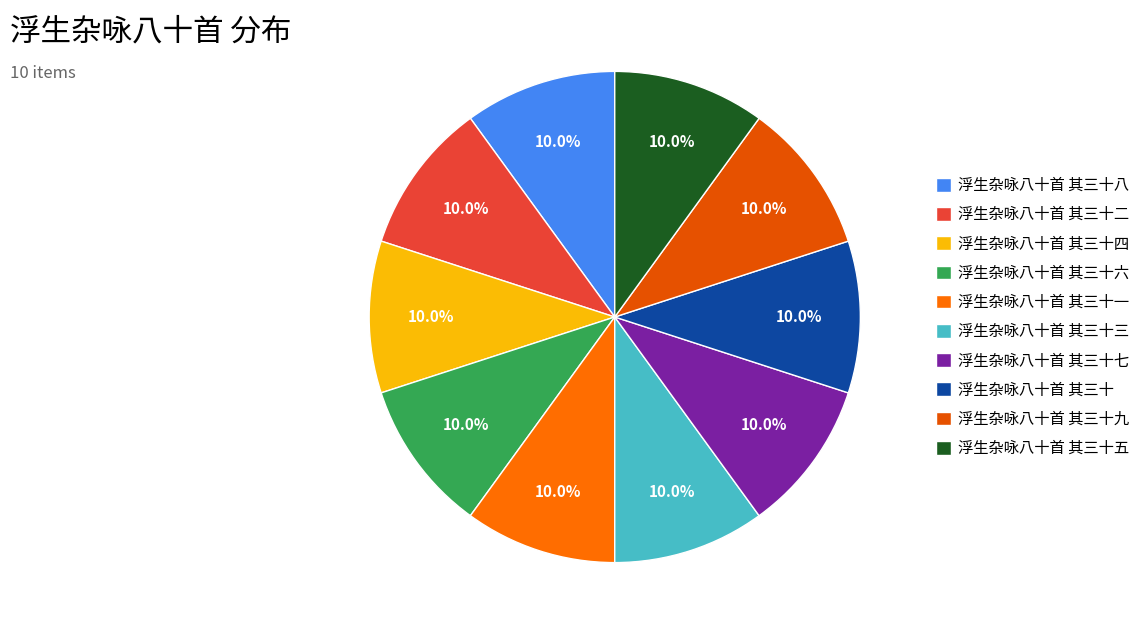

What portion of the pie excludes 浮生杂咏八十首 其三十九?

90.0%